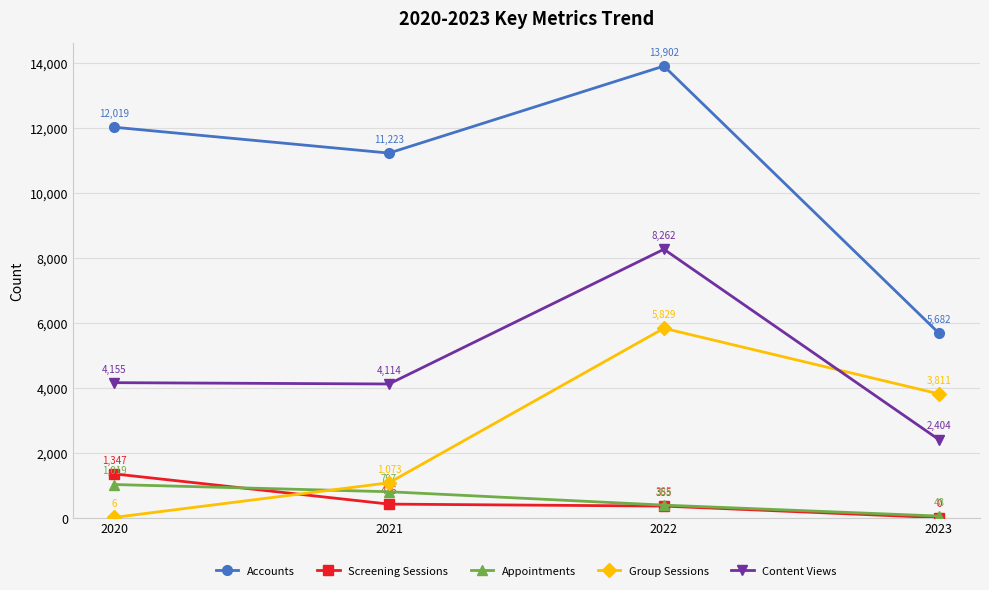

Does the chart display data point markers on the line(s)?

Yes